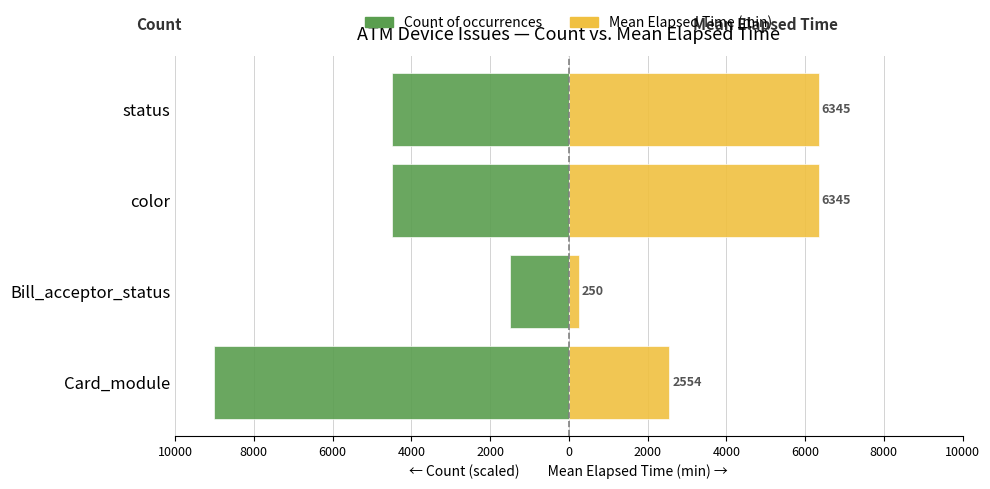

Which series has the largest total across all categories?

Mean Elapsed Time (min)